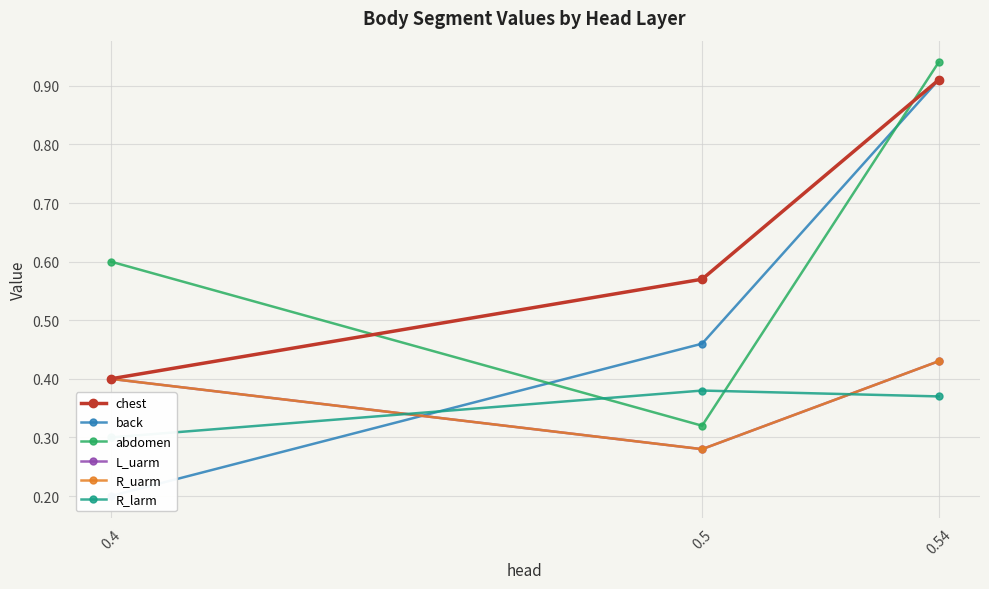

Read the L_uarm value at 0.54.

0.4